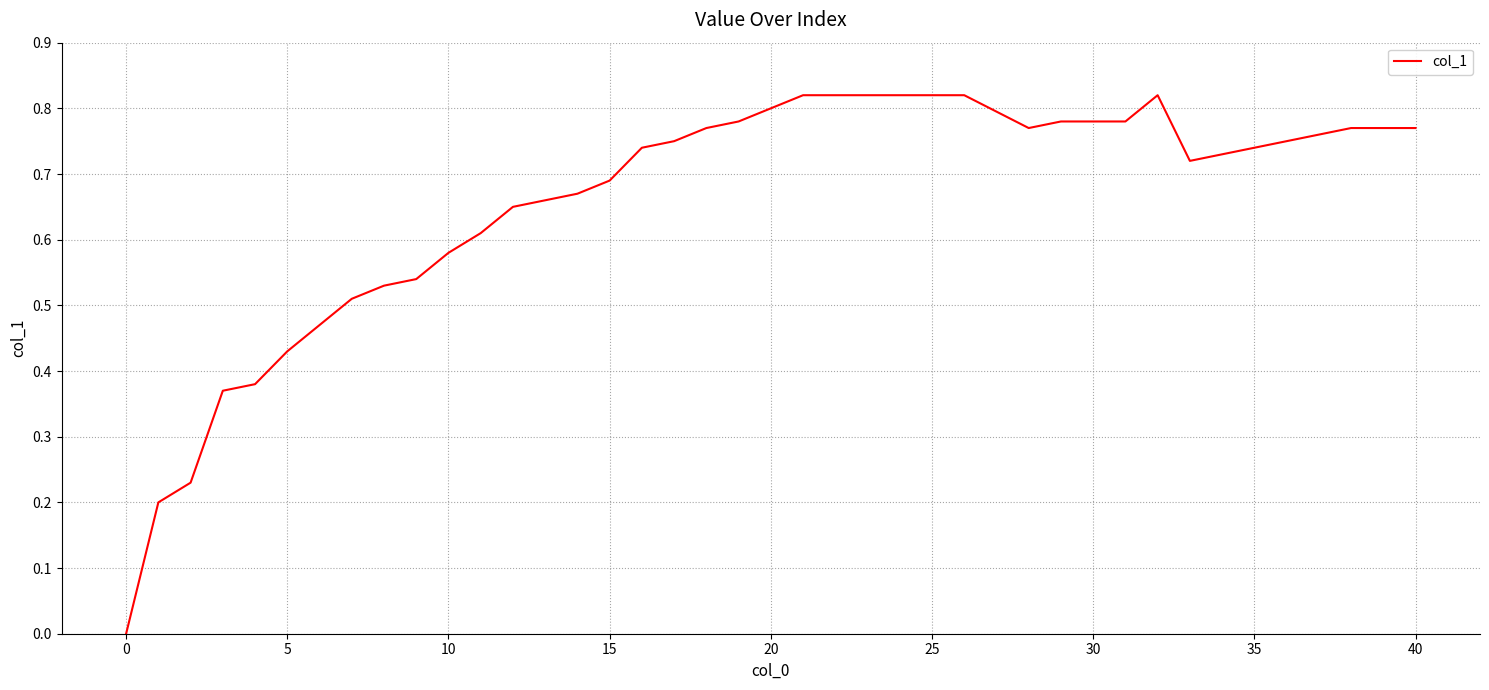

How many lines are shown in the chart?

1